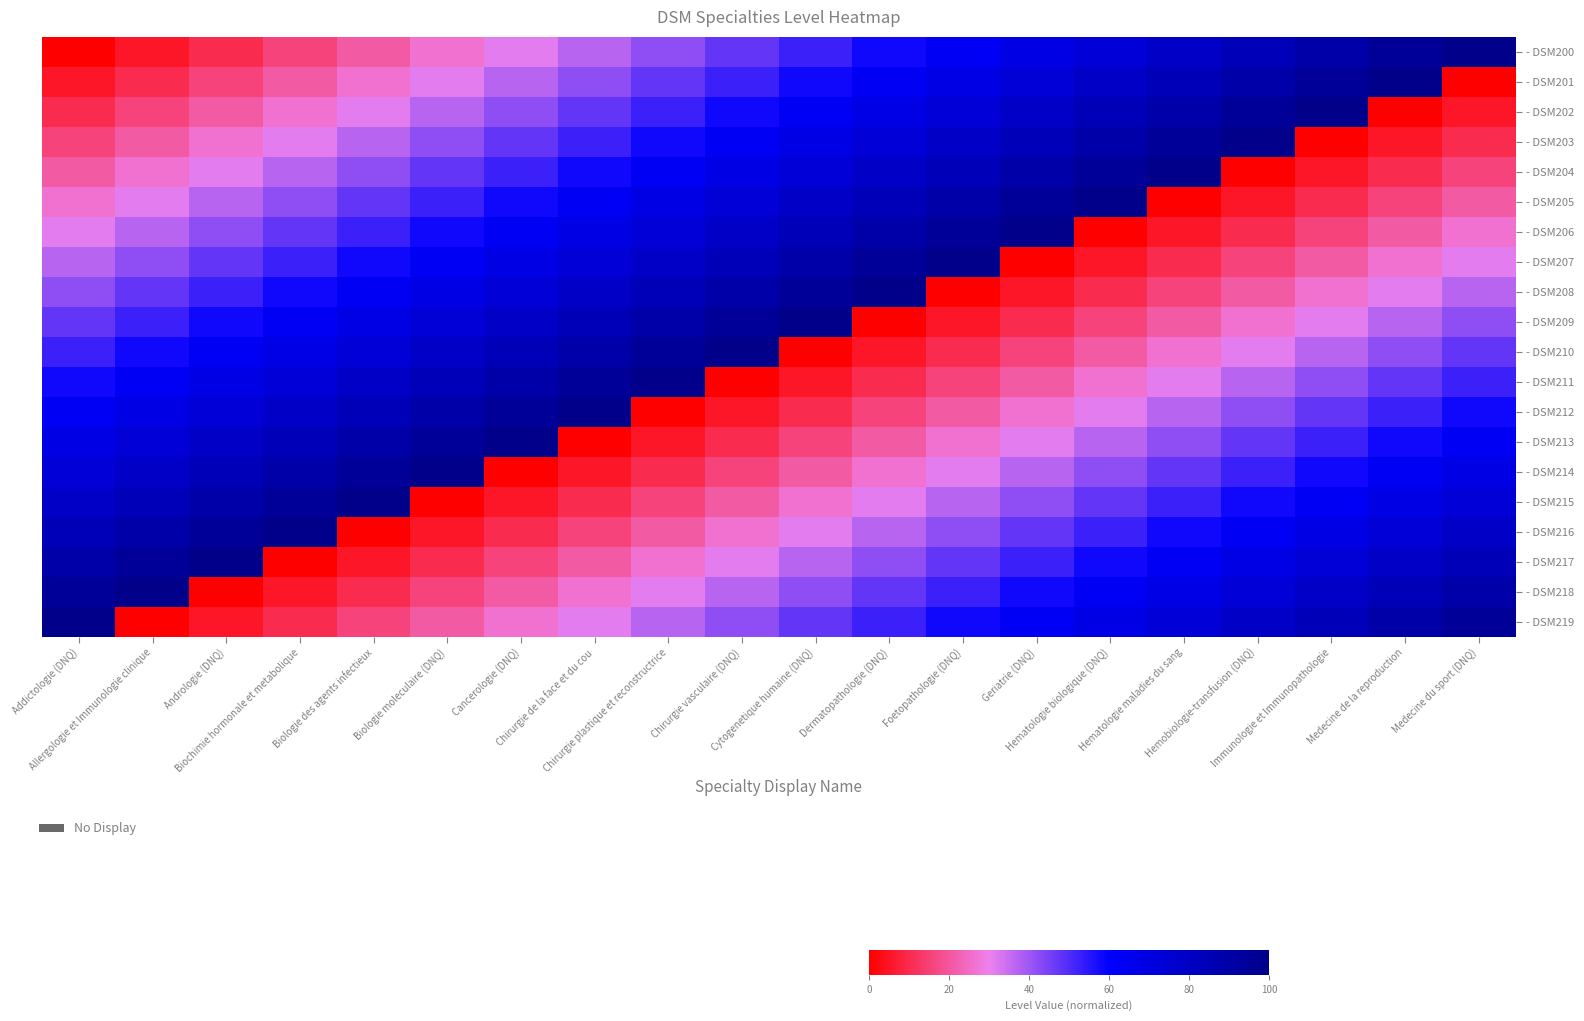

Rank the series at Immunologie et Immunopathologie from lowest to highest value.

- DSM203, - DSM204, - DSM205, - DSM206, - DSM207, - DSM208, - DSM209, - DSM210, - DSM211, - DSM212, - DSM213, - DSM214, - DSM215, - DSM216, - DSM217, - DSM218, - DSM219, - DSM200, - DSM201, - DSM202